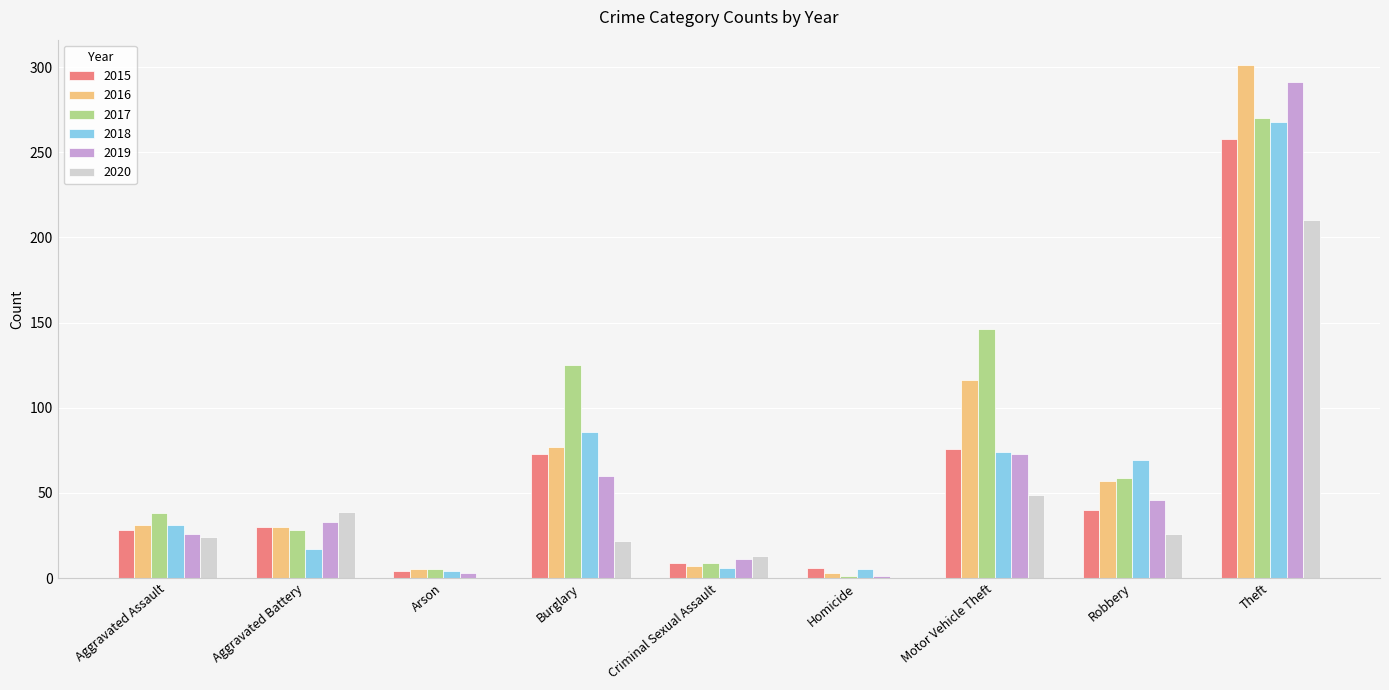

At which label does 2018 reach its peak?

Theft